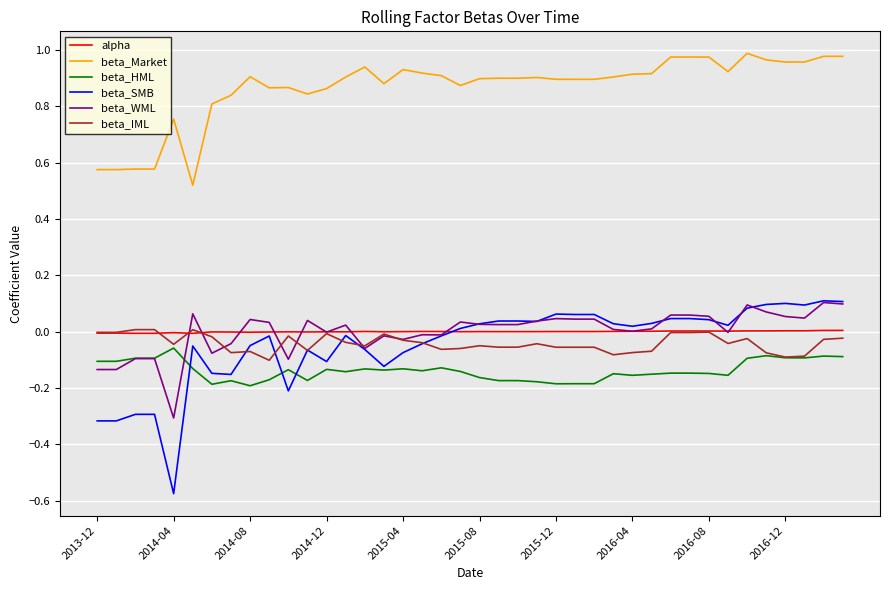

What are all the series names shown in the legend?

alpha, beta_Market, beta_HML, beta_SMB, beta_WML, beta_IML